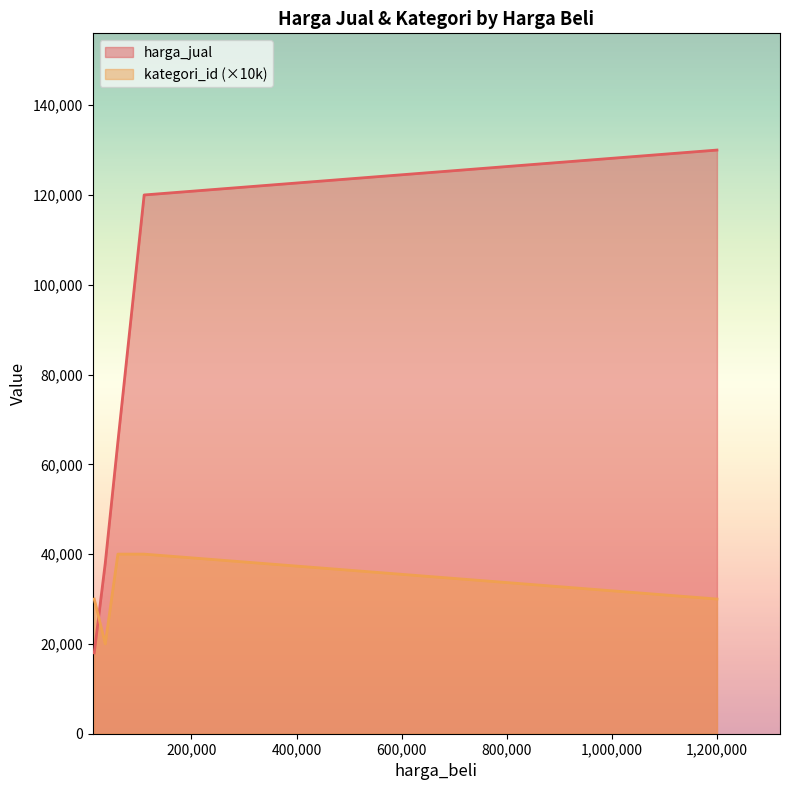

Reading left to right, what are all the values shown in this chart?

harga_jual: 36000=38000	15000=18000	1200000=130000	110000=120000	60000=65000
kategori_id: 36000=2	15000=3	1200000=3	110000=4	60000=4